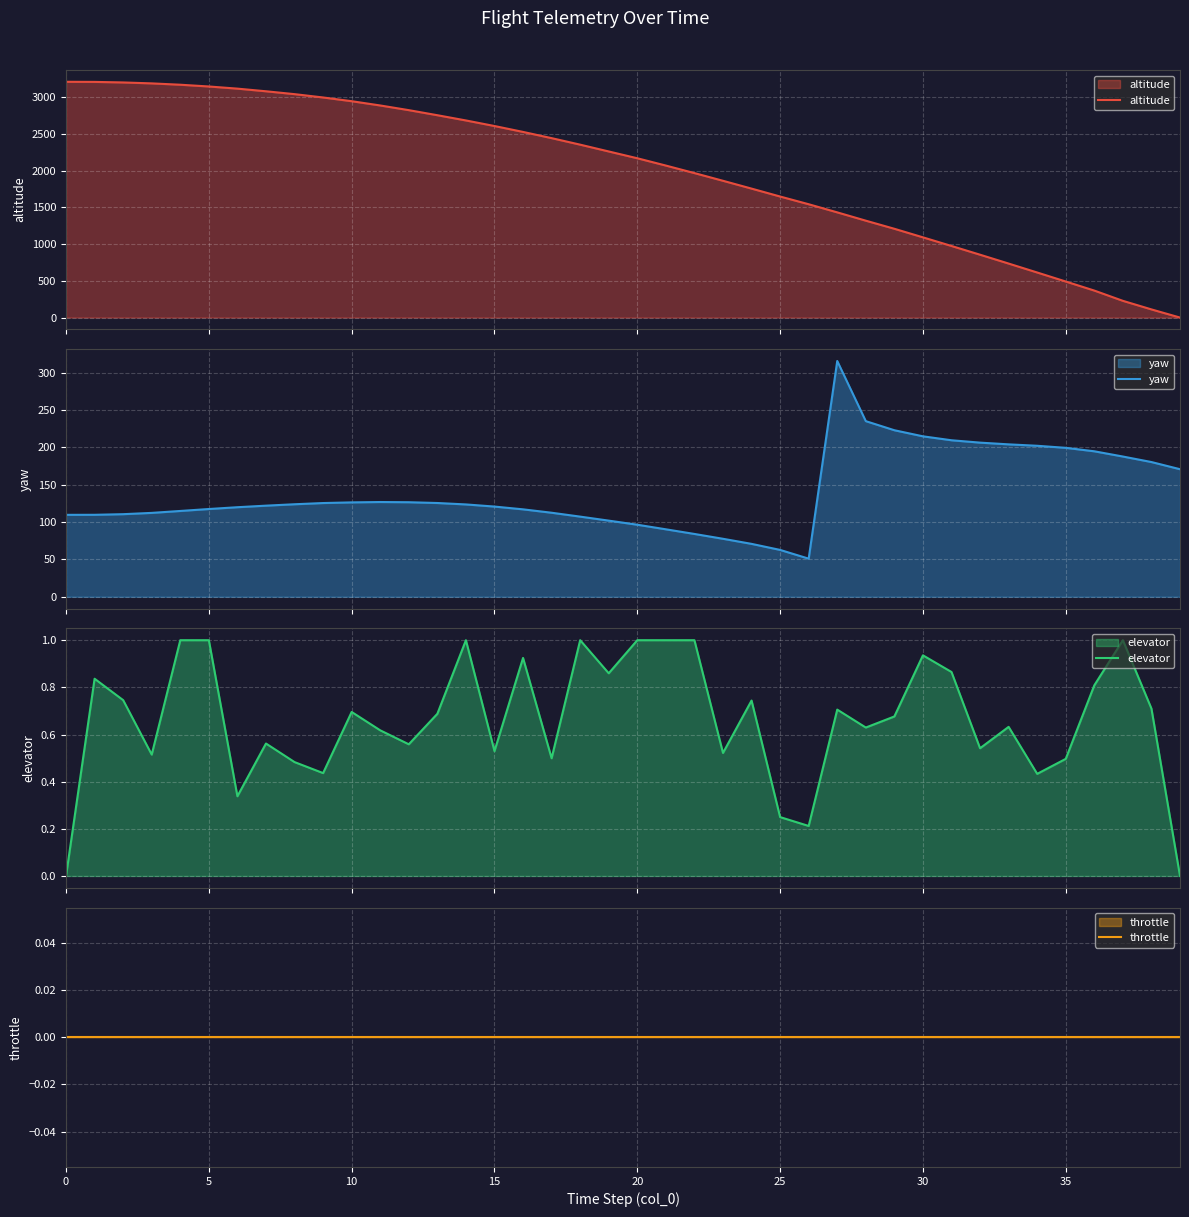

True or false: altitude has a value of 4038.9 at 15.

False